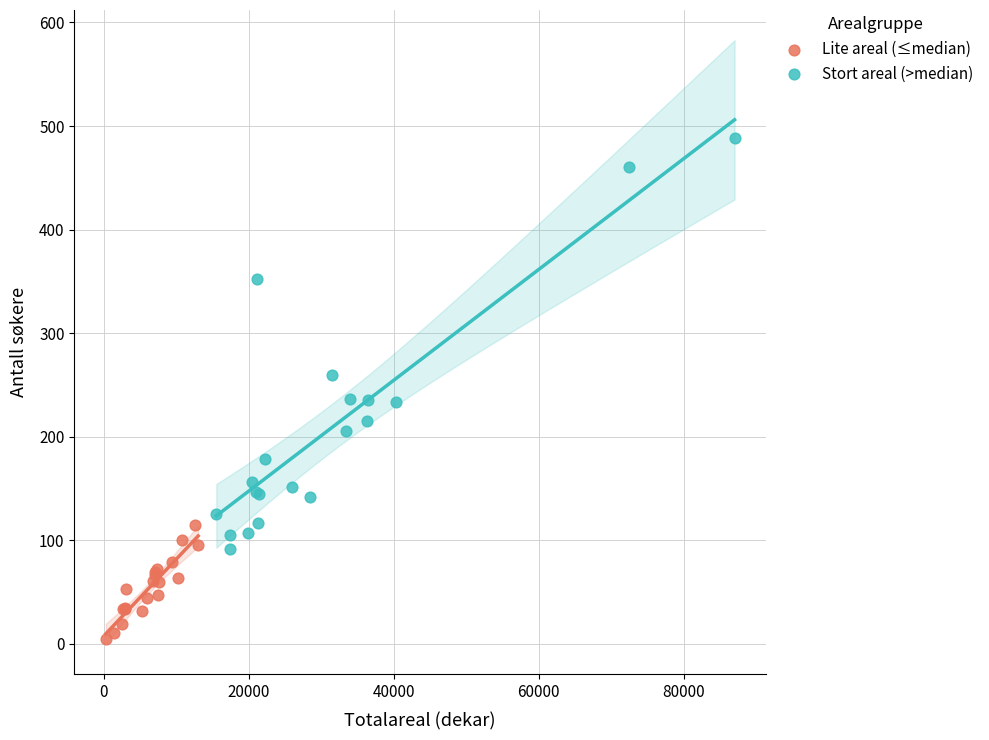

Which series has the widest spread of Y values?

Stort areal (>median)